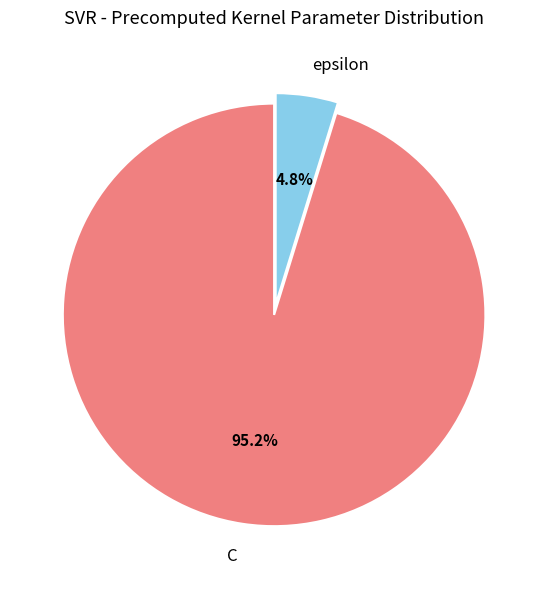

To the nearest percent, what is the difference between the largest and smallest slice percentages?

90%